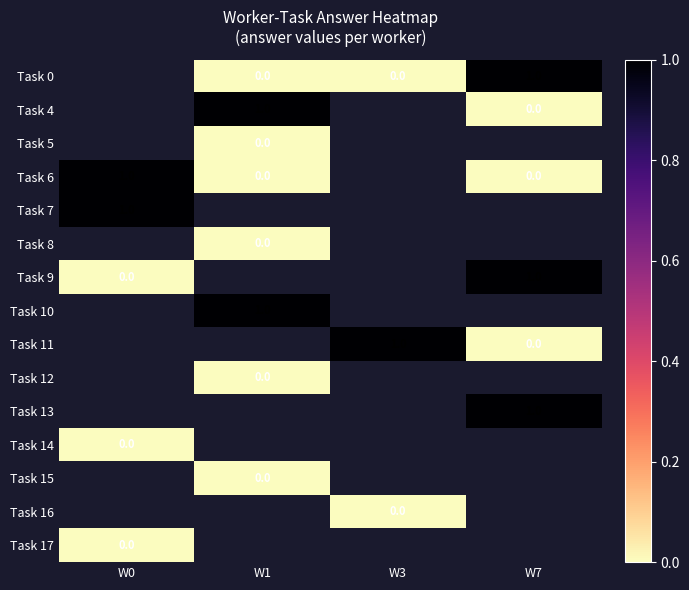

Rank the series by their maximum value, from lowest to highest.

Task 0, Task 4, Task 5, Task 6, Task 7, Task 8, Task 9, Task 10, Task 11, Task 12, Task 13, Task 14, Task 15, Task 16, Task 17